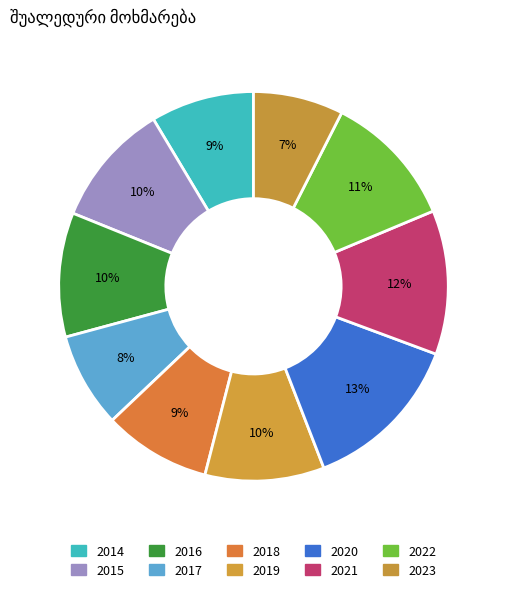

Which has a higher value, 2023 or 2018?

2018